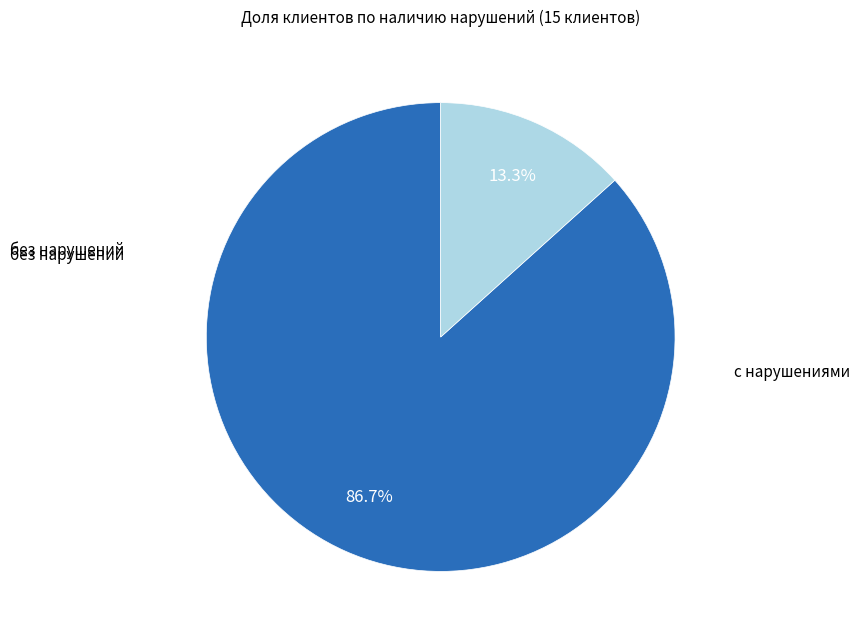

How many segments does this pie chart have?

2